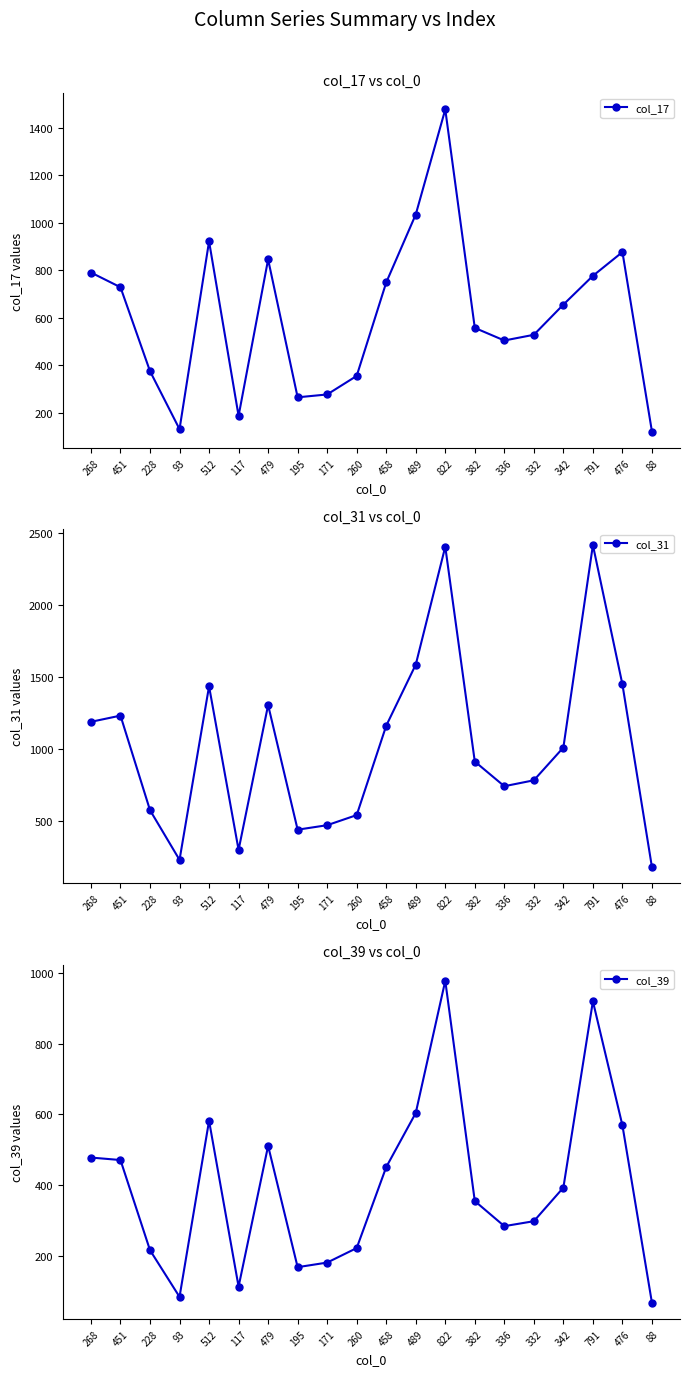

Which category has the lowest value in the col_39 series?

88